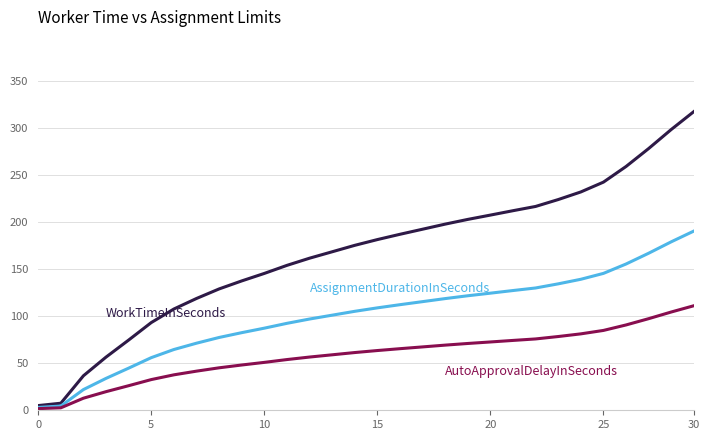

What is the maximum value shown in the chart?

317.3